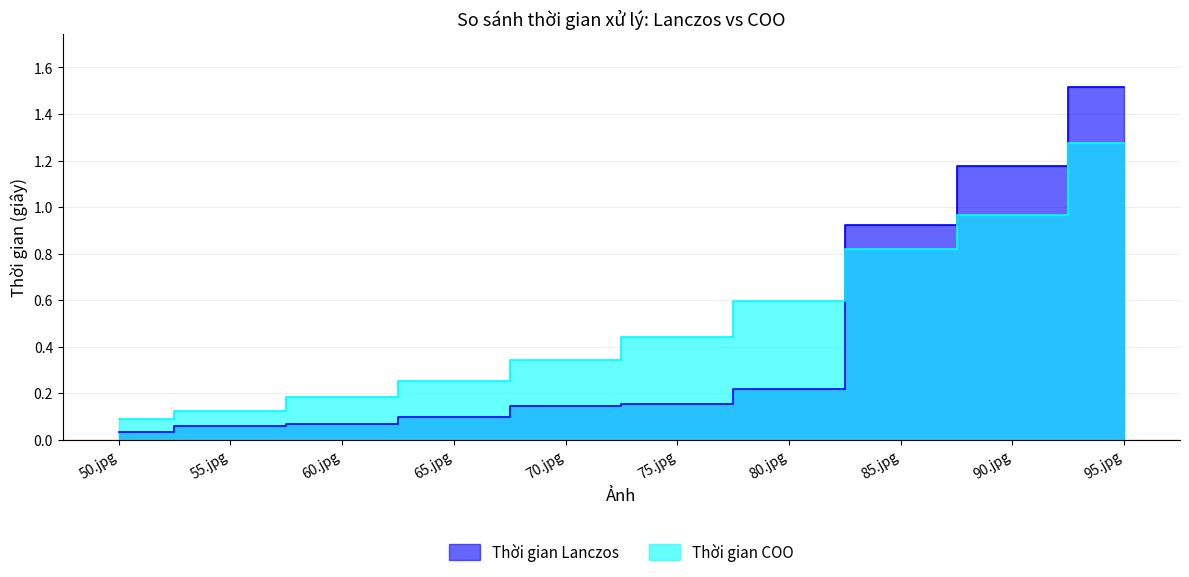

What is the approximate value of Thời gian COO at 50.jpg?

0.1